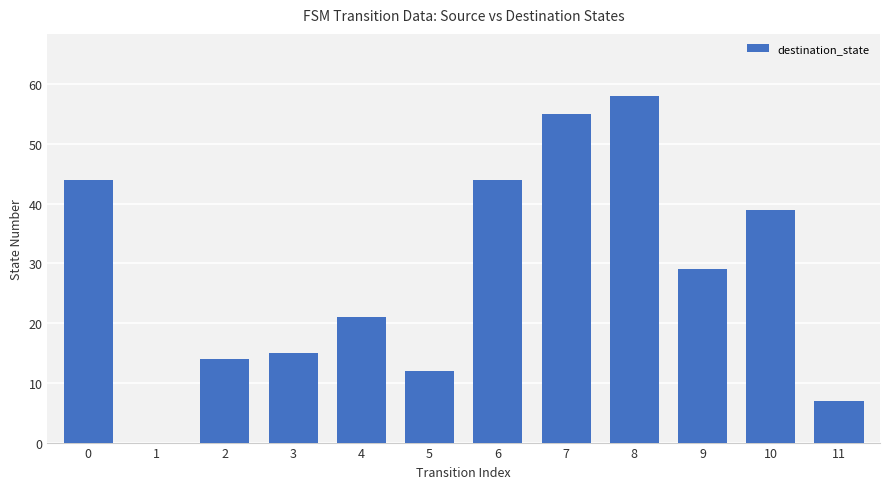

Reading right to left, list all the values displayed in this chart.

11=7	10=39	9=29	8=58	7=55	6=44	5=12	4=21	3=15	2=14	1=0	0=44